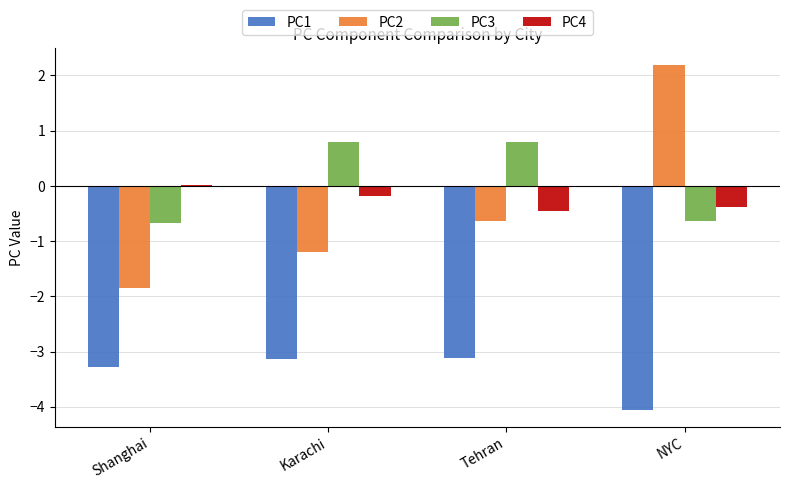

The PC1 series shows -0.7 at Tehran. True or false?

False